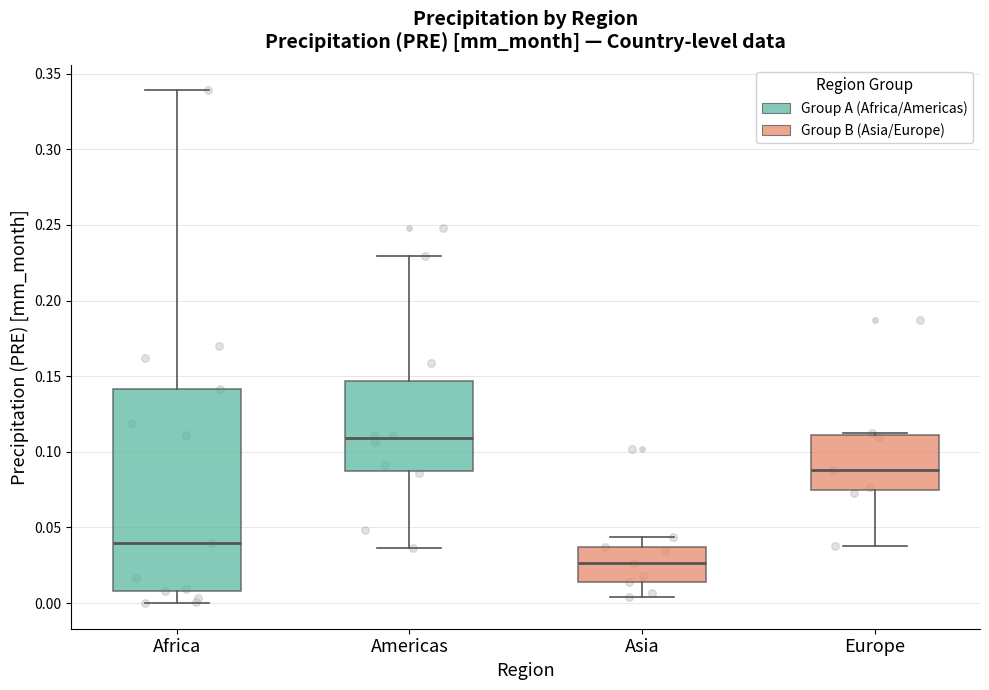

Where does the lower whisker of the box for Europe end on the y-axis? The values are not printed on the chart, so give them approximately, as read against the axis.

0.040